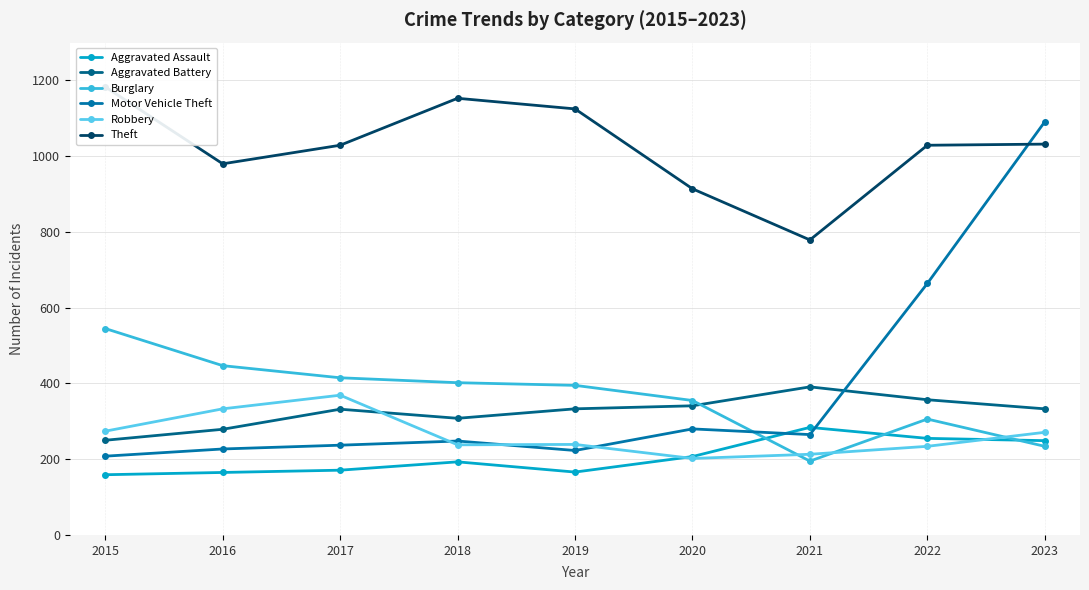

Reading left to right, extract all data points from this chart.

Aggravated Assault: 159	165	171	193	166	207	284	255	249
Aggravated Battery: 250	279	332	308	333	341	391	357	333
Burglary: 545	447	415	402	395	355	195	306	234
Motor Vehicle Theft: 208	227	237	248	223	280	265	664	1091
Robbery: 274	333	369	238	239	202	213	234	271
Theft: 1183	980	1029	1153	1125	914	779	1029	1032